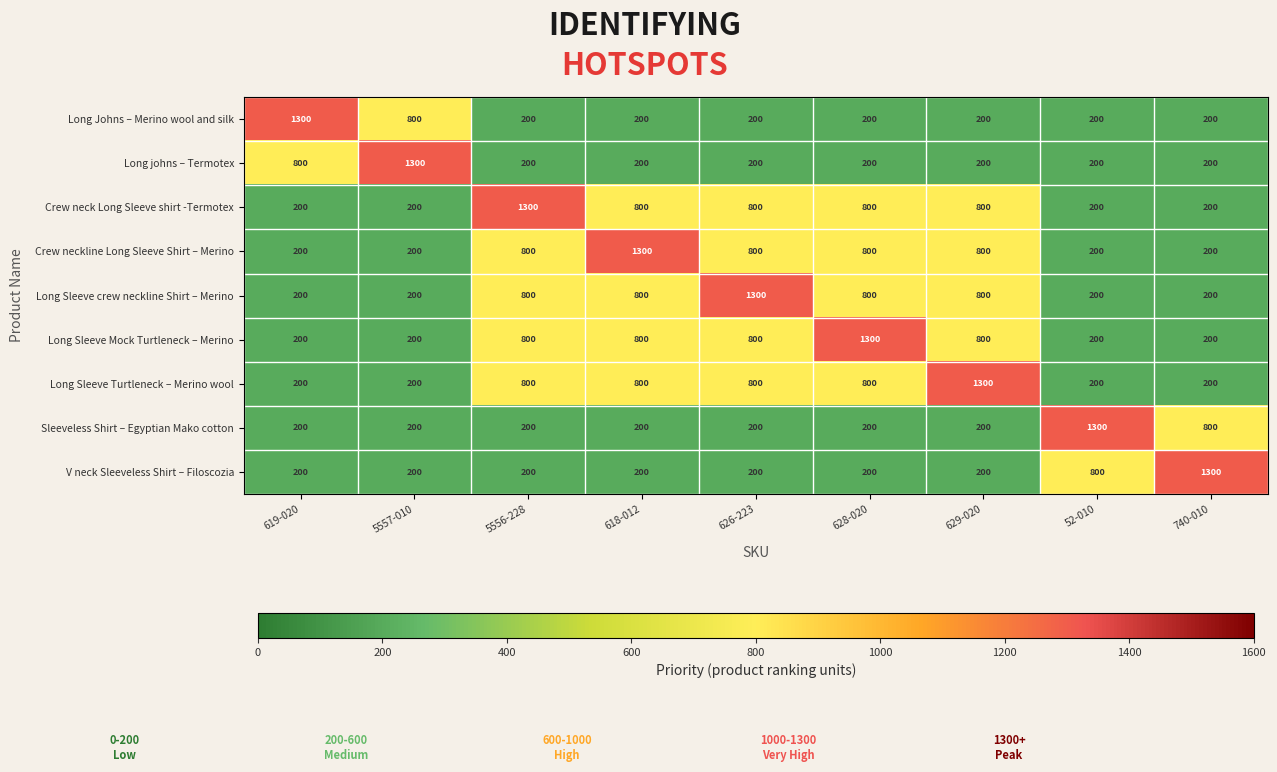

What is the maximum value shown in the chart?

1300